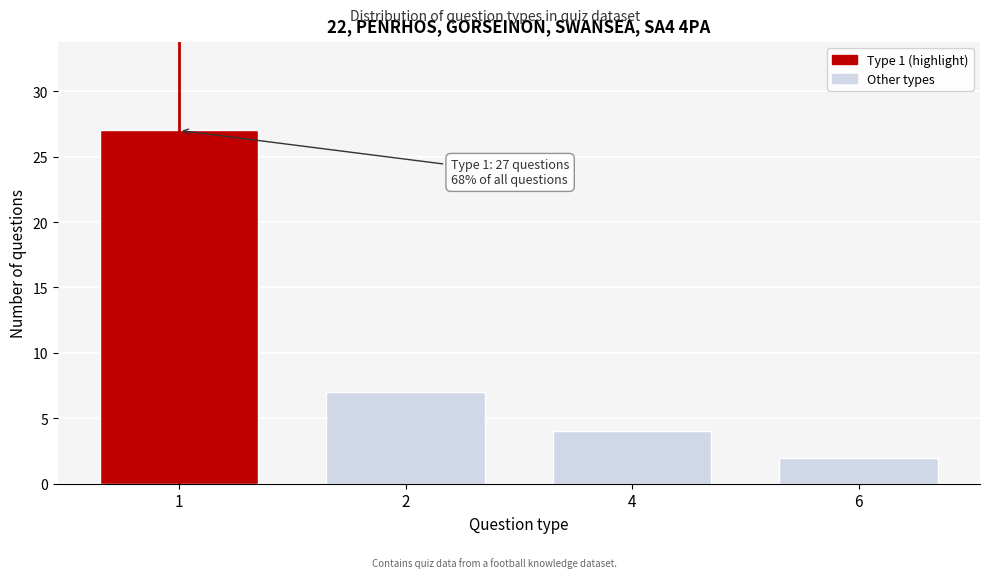

Reading left to right, what are all the values shown in this chart?

1=27	2=7	4=4	6=2